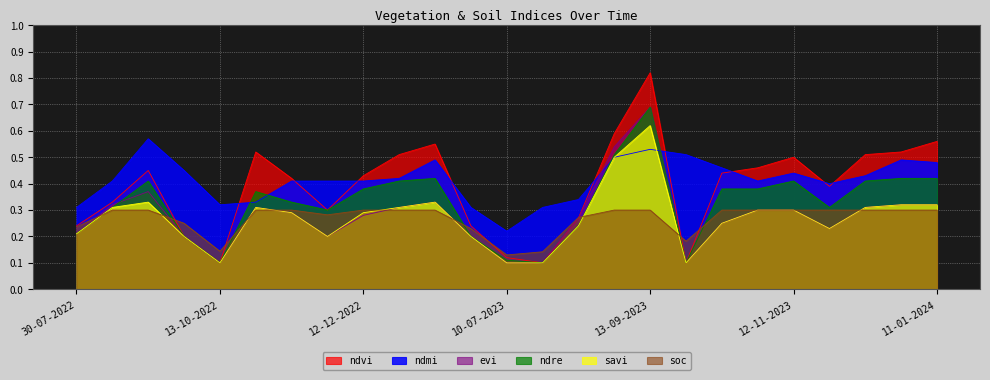

Is it true that ndre equals 0.2 at 12-12-2022?

False